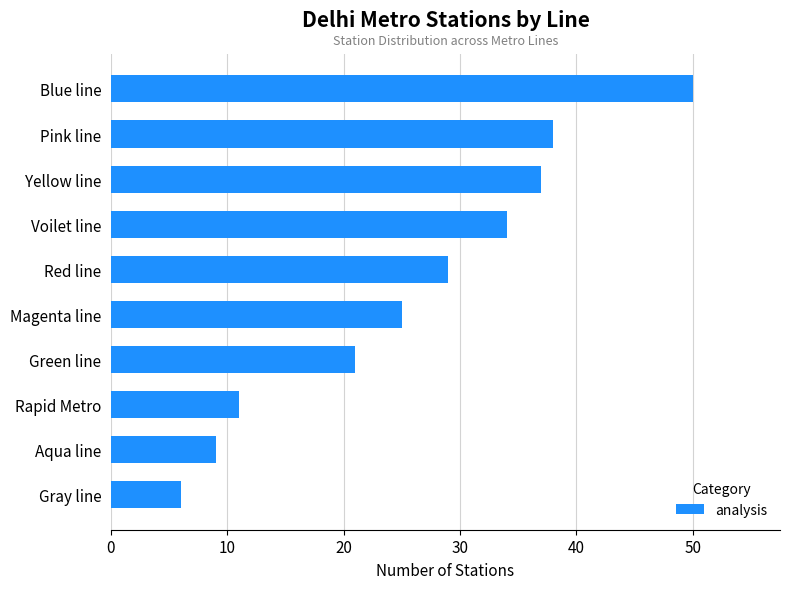

List the labels in order of value, smallest first.

Gray line, Aqua line, Rapid Metro, Green line, Magenta line, Red line, Voilet line, Yellow line, Pink line, Blue line